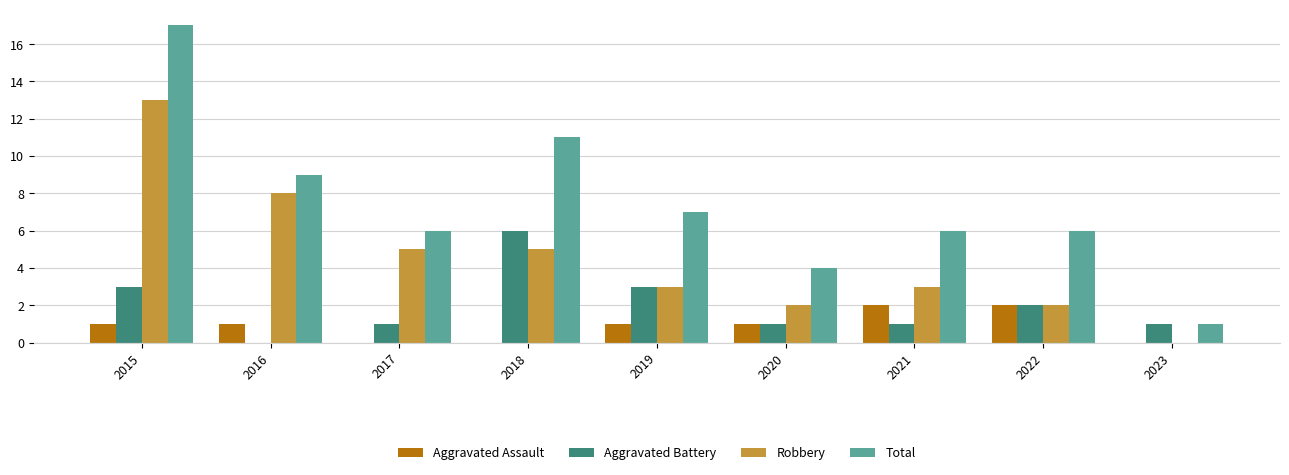

Reading left to right, extract all data points from this chart.

Aggravated Assault: 2015=1	2016=1	2017=0	2018=0	2019=1	2020=1	2021=2	2022=2	2023=0
Aggravated Battery: 2015=3	2016=0	2017=1	2018=6	2019=3	2020=1	2021=1	2022=2	2023=1
Robbery: 2015=13	2016=8	2017=5	2018=5	2019=3	2020=2	2021=3	2022=2	2023=0
Total: 2015=17	2016=9	2017=6	2018=11	2019=7	2020=4	2021=6	2022=6	2023=1